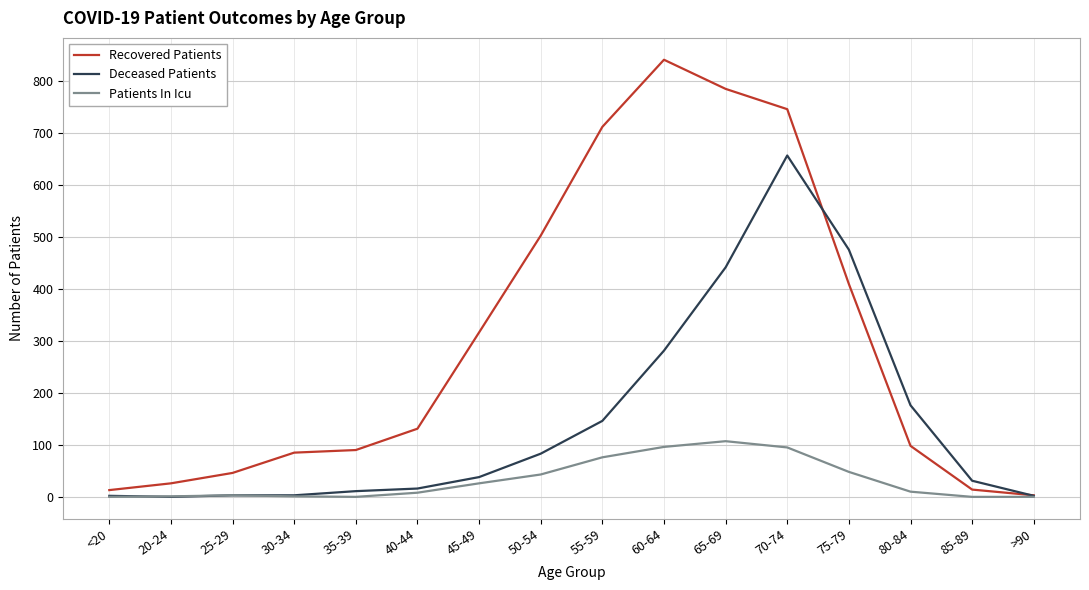

What is the highest value of the Deceased Patients series?

656